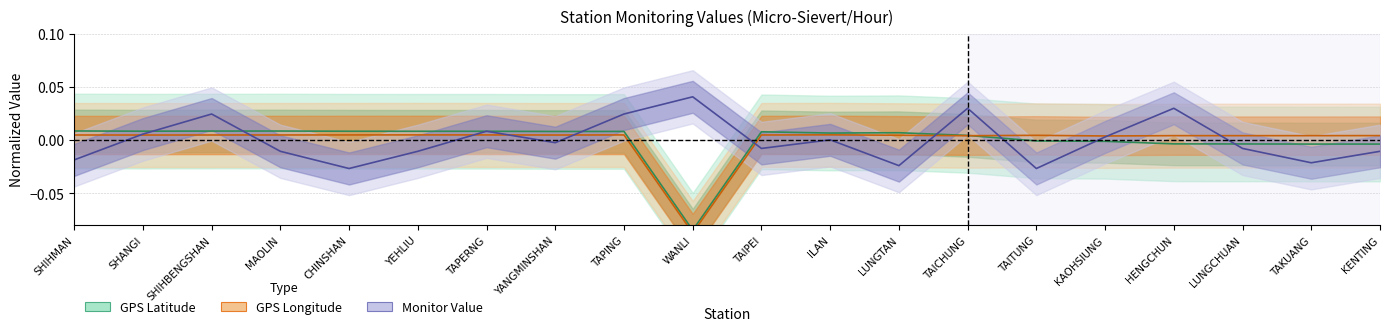

At which category is the sum across all series the highest?

TAICHUNG